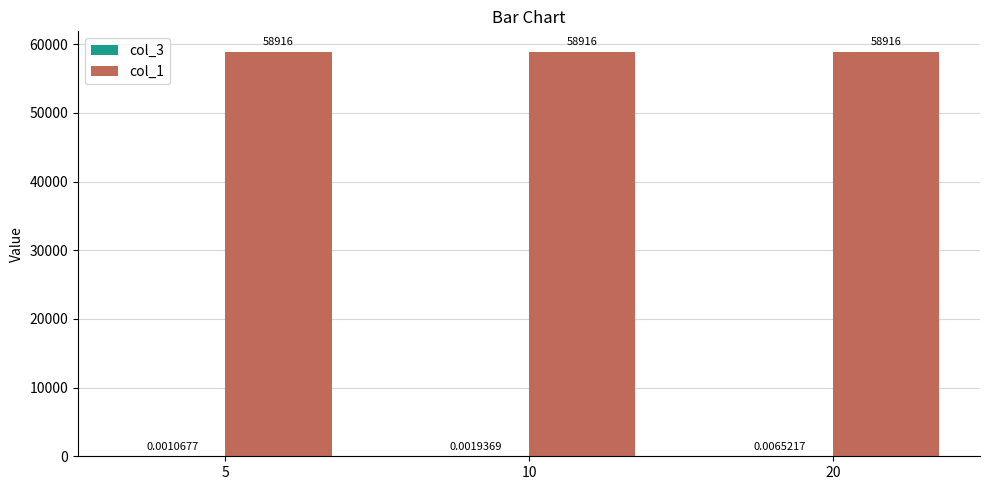

Read the col_1 value at 20.

58916.0